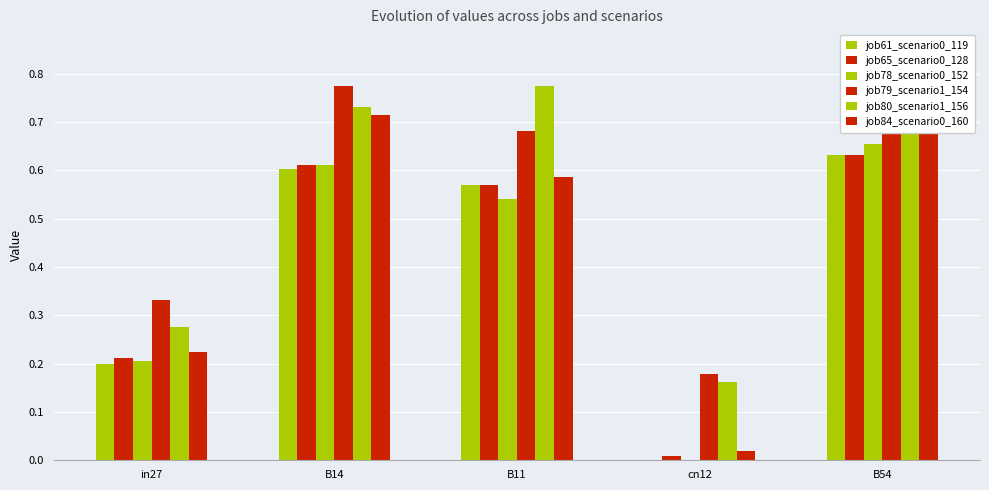

Does the chart contain stacked bars?

No